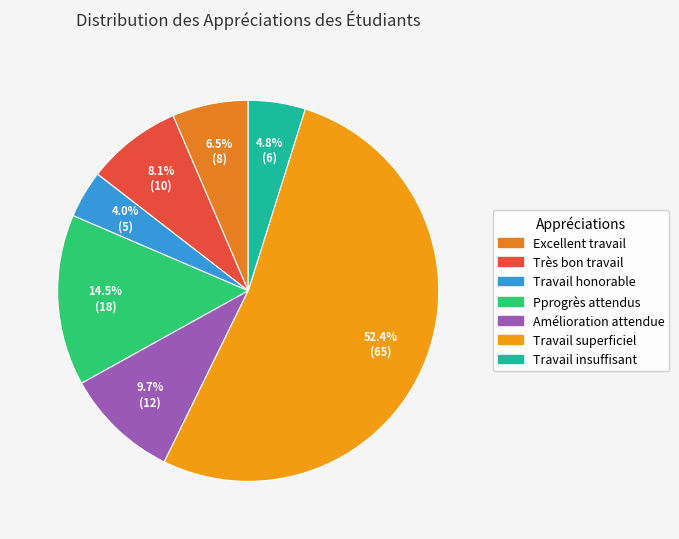

How many slices are in this pie chart?

7